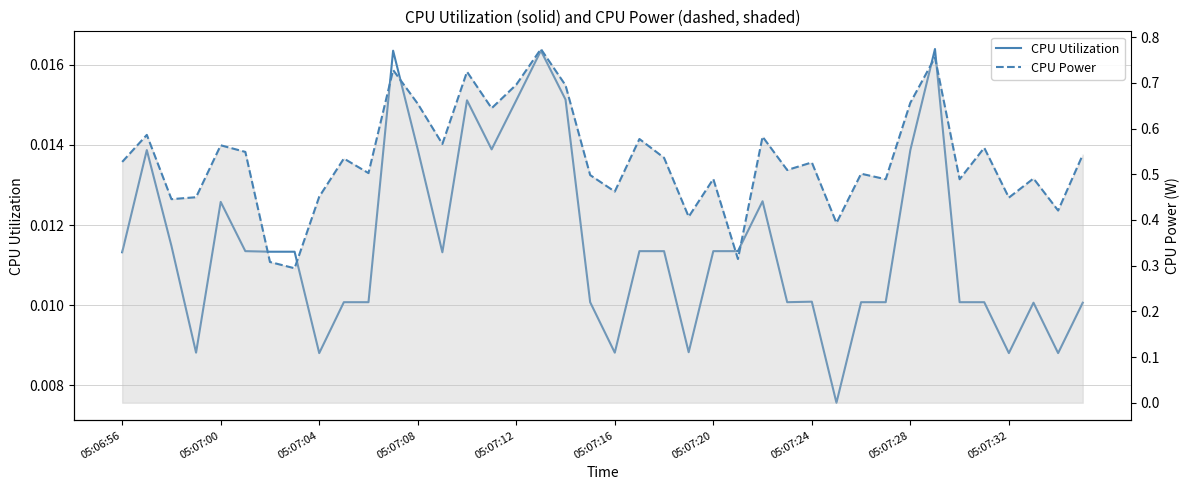

What is the spread (max minus min) of values at 05:06:56?

0.5